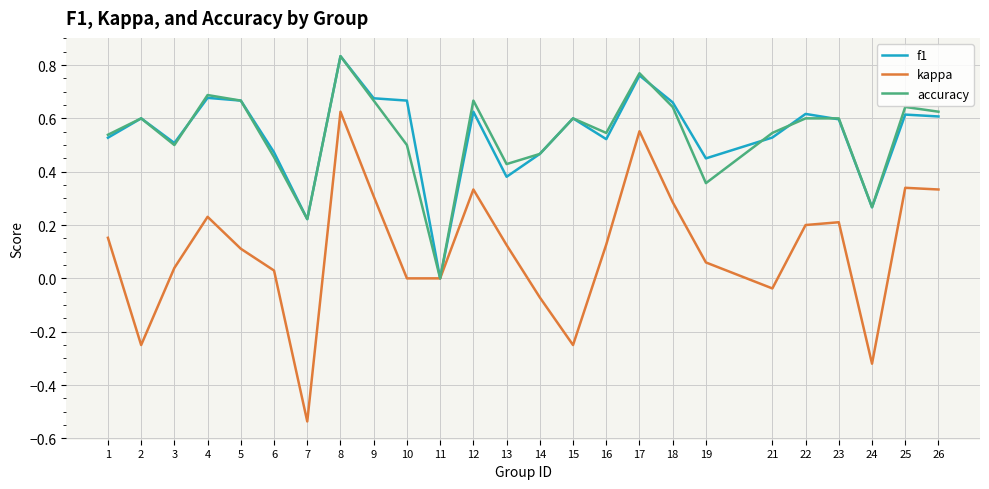

Which series changed the most between 9 and 19?

accuracy